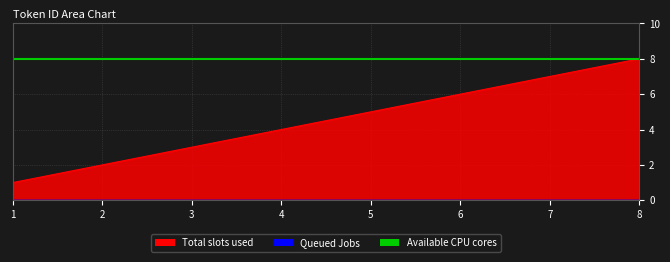

Approximately how many times larger is the value at 5 compared to 1?

5.0